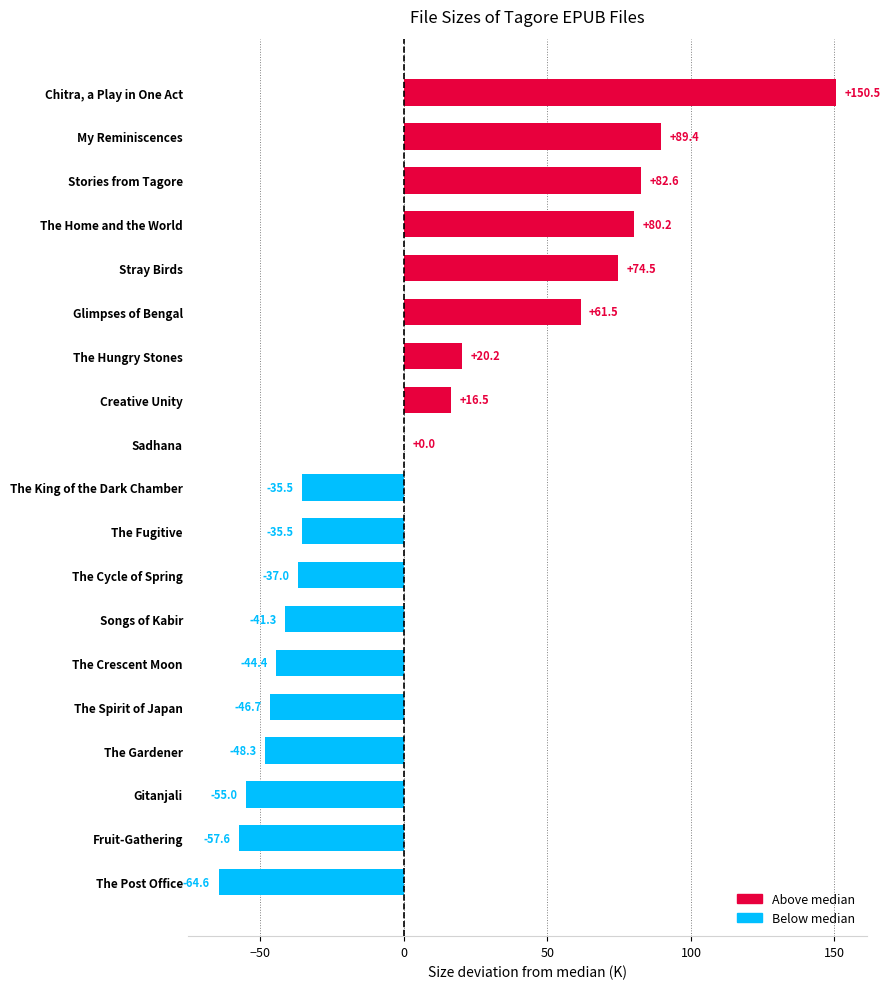

What value does the data have at The King of the Dark Chamber?

-35.5